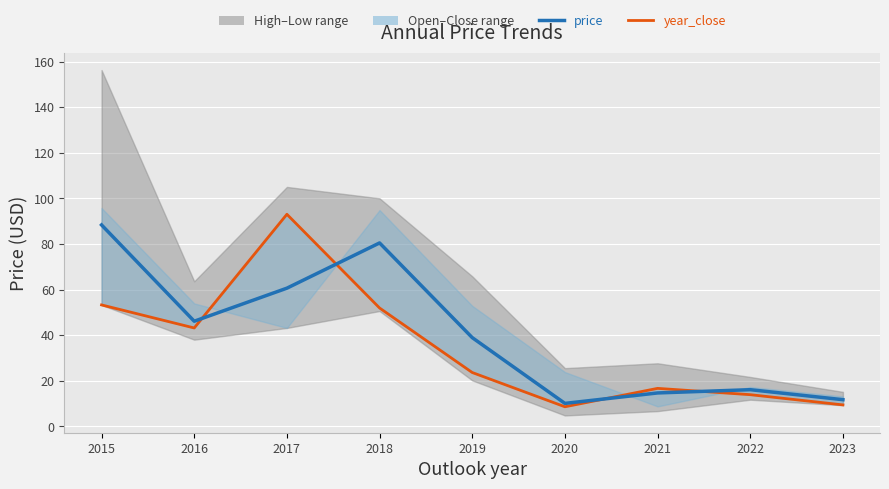

After their last crossing, which series has the higher values: price or year_close_line?

price